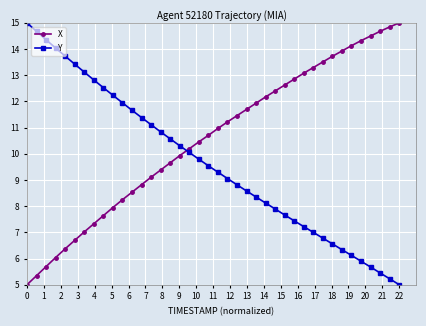

What is the value of the X point at the 13th from the left?

8.8